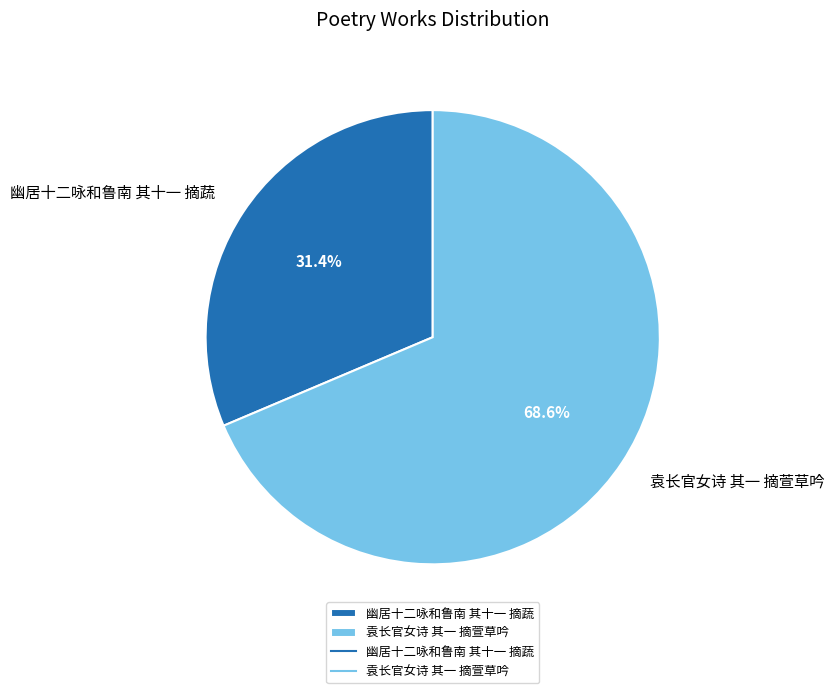

To the nearest percent, what is the difference between the 袁长官女诗 其一 摘萱草吟 and 幽居十二咏和鲁南 其十一 摘蔬 slice percentages?

37%